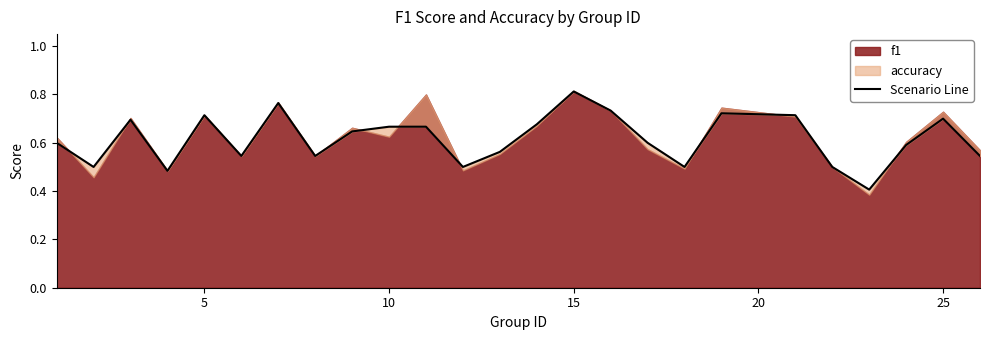

What is the smallest value displayed?

0.4